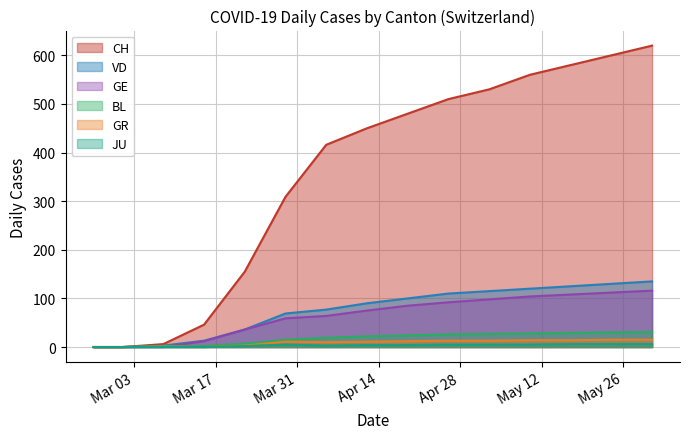

Reading left to right, transcribe all the data shown in this chart.

CH: 2020-02-25=0	2020-03-01=0	2020-03-08=6	2020-03-15=46	2020-03-22=155	2020-03-29=309	2020-04-05=416	2020-04-12=450	2020-04-19=480	2020-04-26=510	2020-05-03=530	2020-05-10=560	2020-05-17=580	2020-05-24=600	2020-05-31=620
VD: 2020-02-25=0	2020-03-01=0	2020-03-08=3	2020-03-15=13	2020-03-22=36	2020-03-29=69	2020-04-05=77	2020-04-12=90	2020-04-19=100	2020-04-26=110	2020-05-03=115	2020-05-10=120	2020-05-17=125	2020-05-24=130	2020-05-31=135
GE: 2020-02-25=0	2020-03-01=0	2020-03-08=0	2020-03-15=12	2020-03-22=36	2020-03-29=59	2020-04-05=64	2020-04-12=75	2020-04-19=85	2020-04-26=92	2020-05-03=98	2020-05-10=104	2020-05-17=108	2020-05-24=112	2020-05-31=116
BL: 2020-02-25=0	2020-03-01=0	2020-03-08=2	2020-03-15=2	2020-03-22=7	2020-03-29=15	2020-04-05=19	2020-04-12=22	2020-04-19=24	2020-04-26=26	2020-05-03=27	2020-05-10=28	2020-05-17=29	2020-05-24=30	2020-05-31=31
GR: 2020-02-25=0	2020-03-01=0	2020-03-08=1	2020-03-15=0	2020-03-22=3	2020-03-29=11	2020-04-05=10	2020-04-12=11	2020-04-19=12	2020-04-26=13	2020-05-03=13	2020-05-10=14	2020-05-17=14	2020-05-24=15	2020-05-31=15
JU: 2020-02-25=0	2020-03-01=0	2020-03-08=0	2020-03-15=0	2020-03-22=2	2020-03-29=5	2020-04-05=3	2020-04-12=4	2020-04-19=4	2020-04-26=5	2020-05-03=5	2020-05-10=5	2020-05-17=6	2020-05-24=6	2020-05-31=6